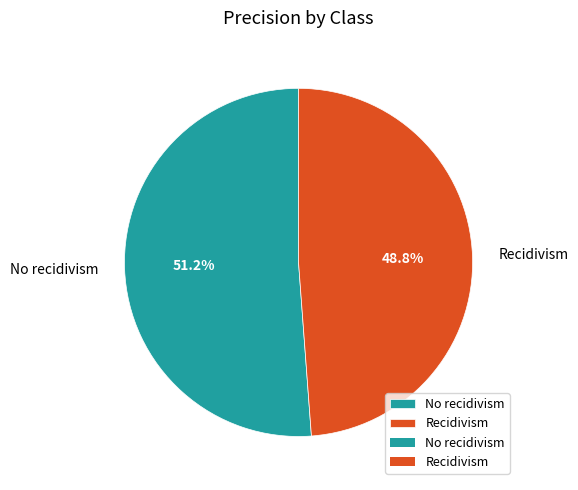

Does Recidivism account for over 50% of the chart?

No